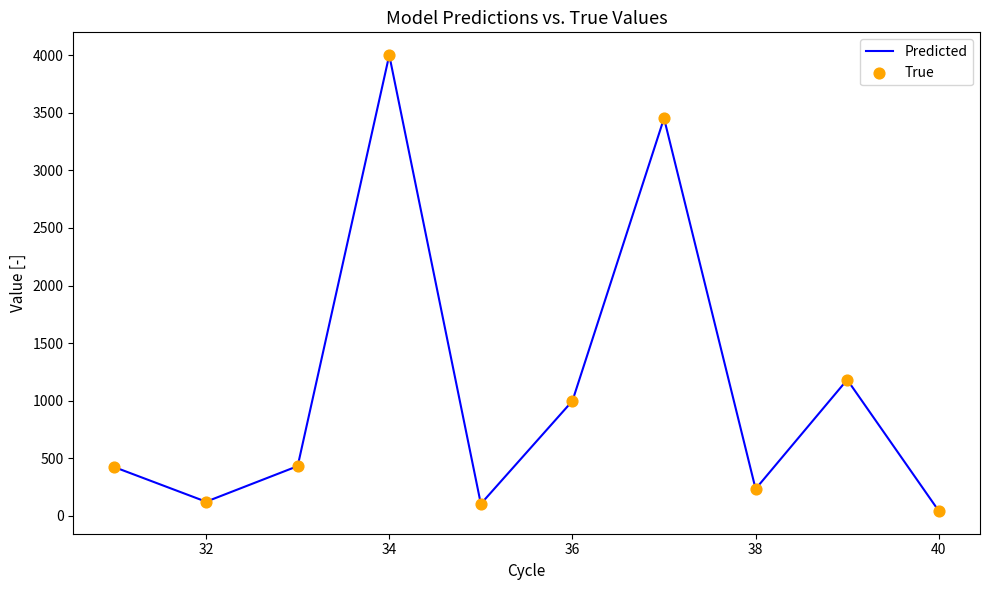

What is the difference between the maximum and minimum values?

3957